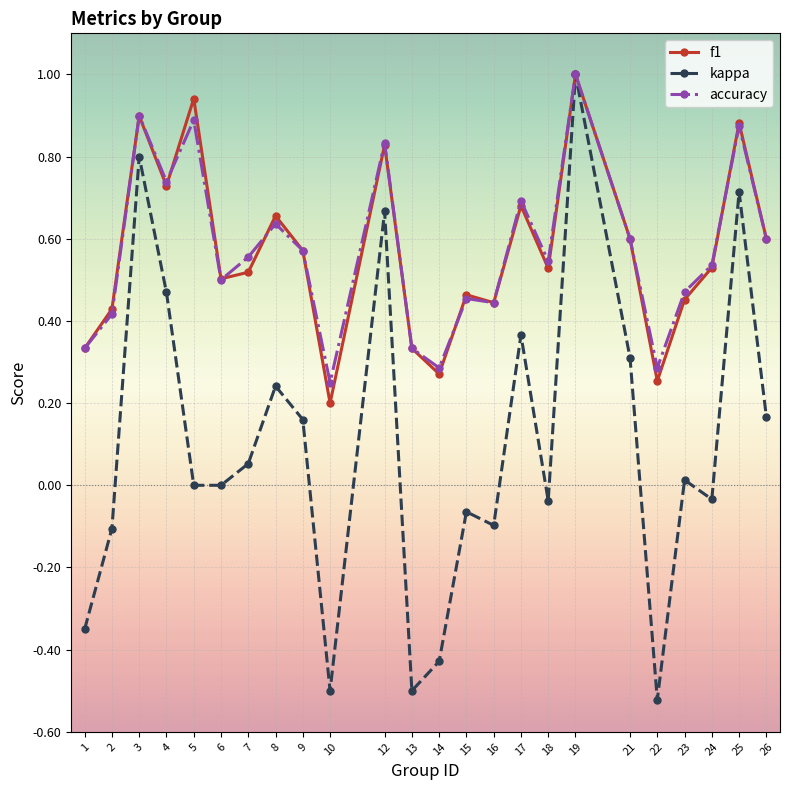

Between 4 and 5, which series saw the biggest shift?

kappa